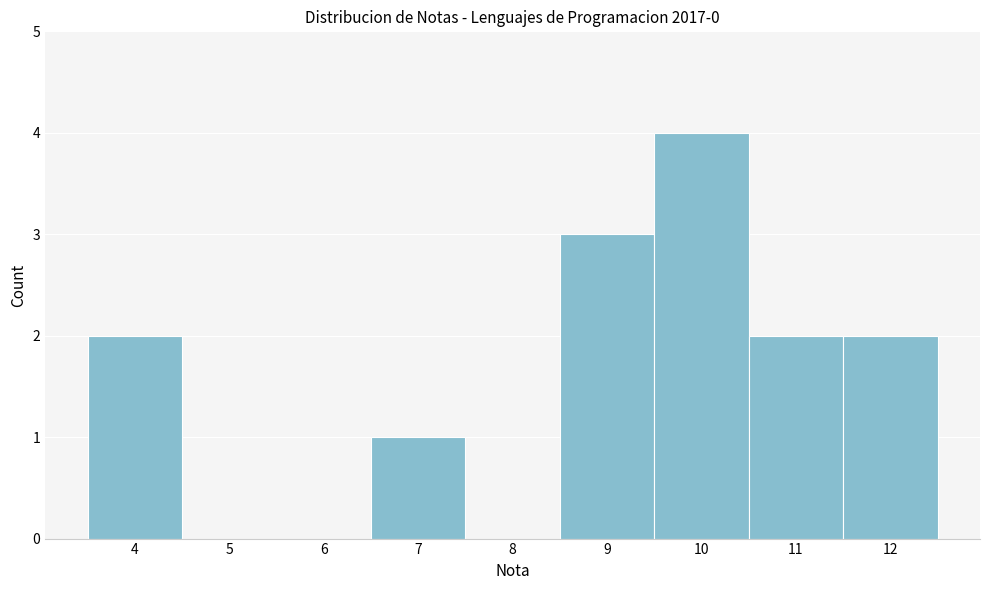

Reading left to right, transcribe all the data shown in this chart.

4=2	5=0	6=0	7=1	8=0	9=3	10=4	11=2	12=2